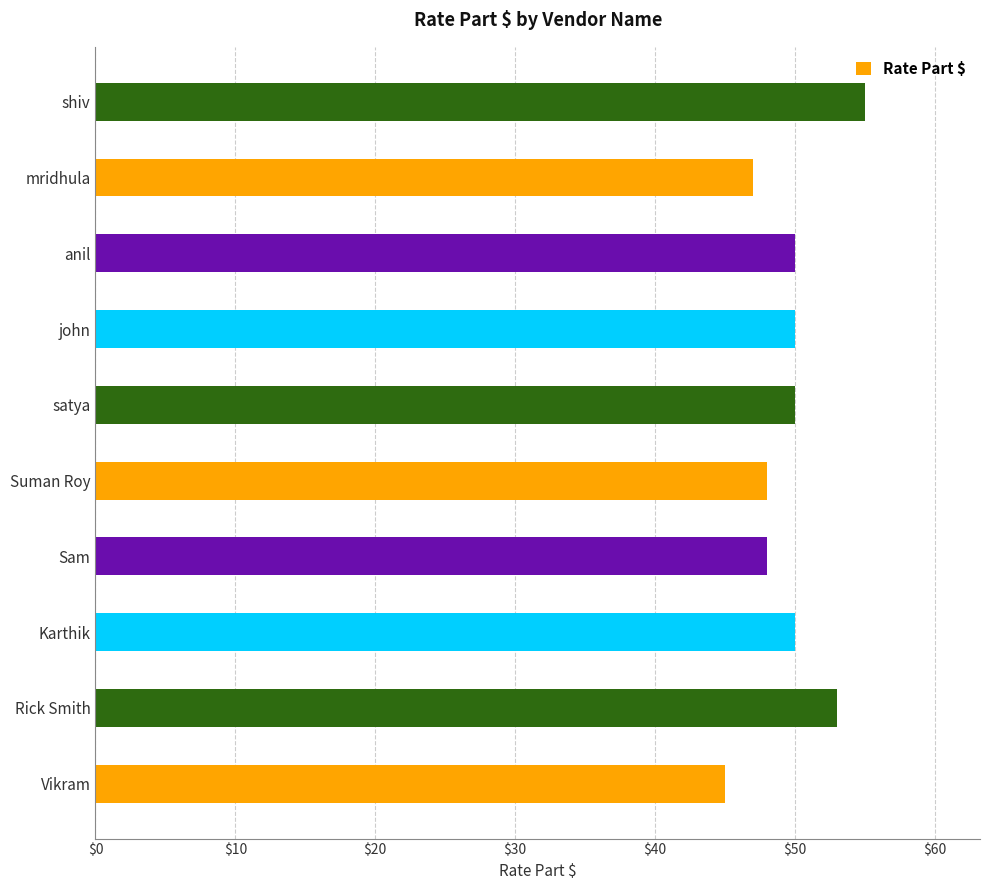

What is the difference between the maximum and second lowest values?

8